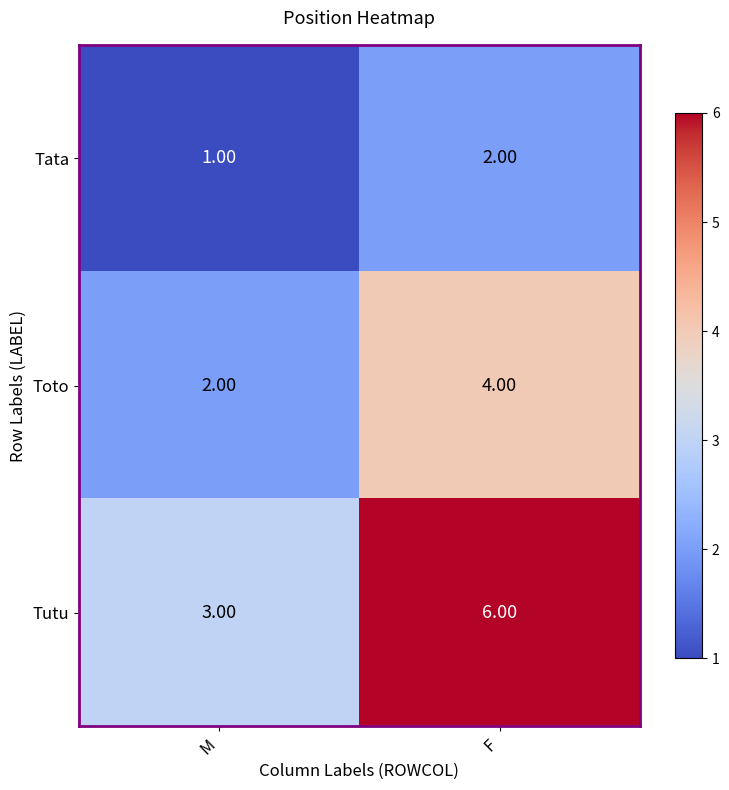

Count the number of categories in the chart.

2